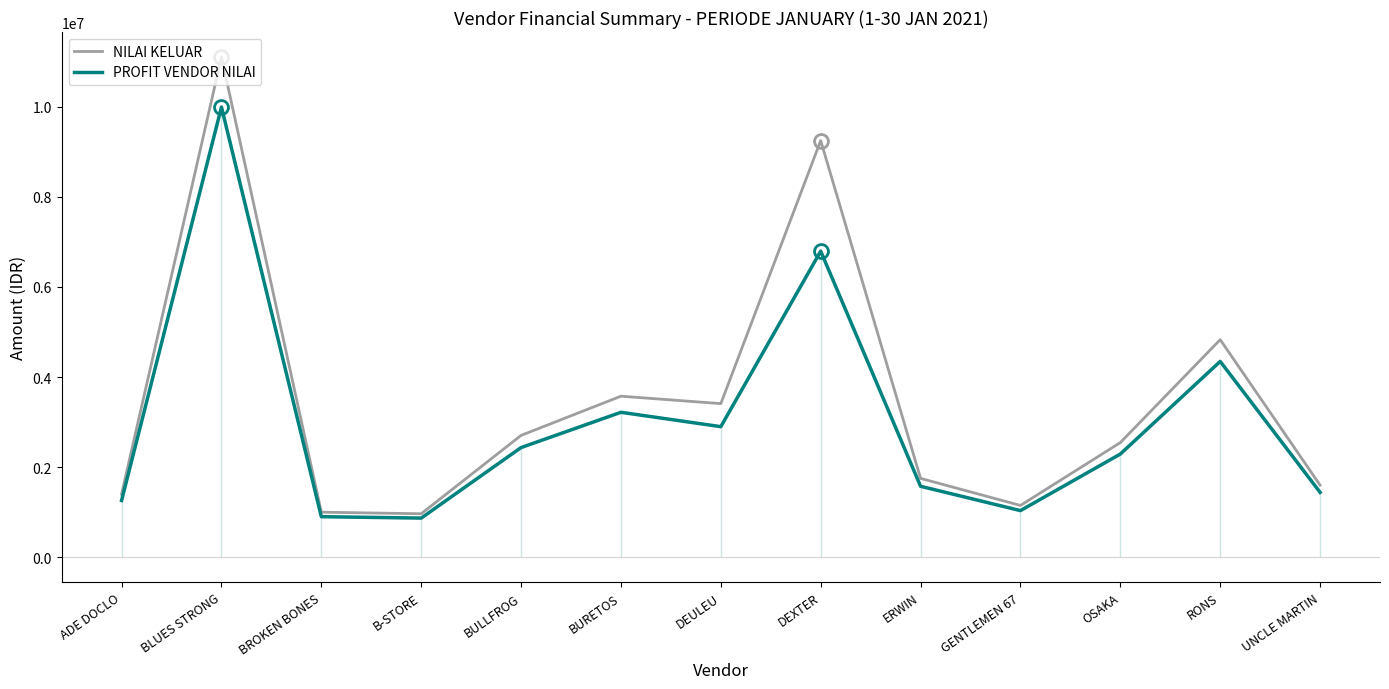

At which category is the sum across all series the highest?

BLUES STRONG